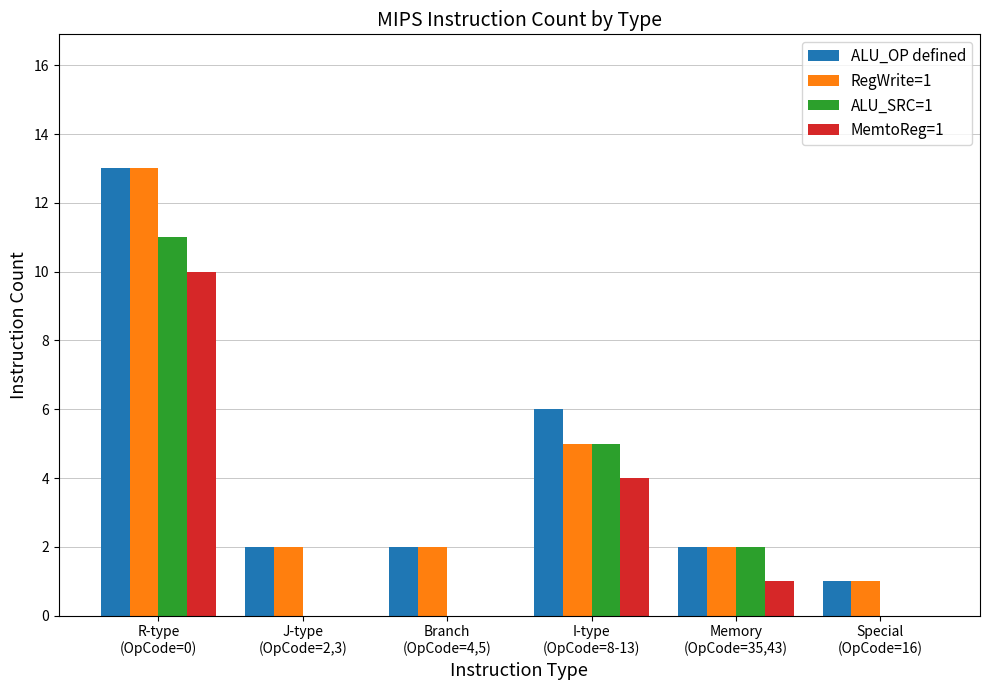

Are the bars horizontal?

No